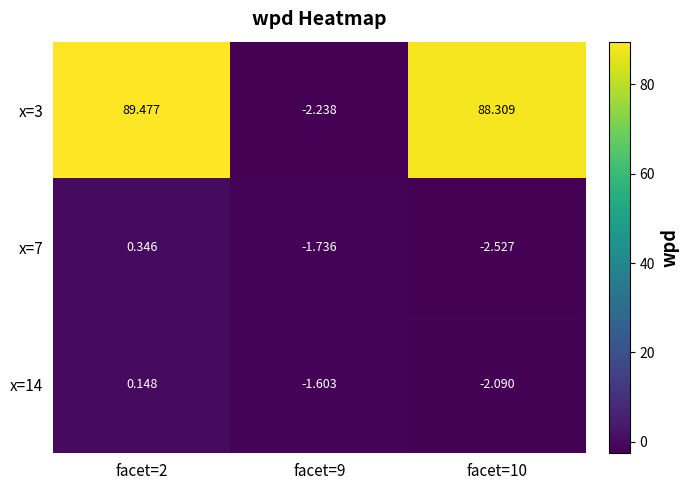

Reading right to left, extract all data points from this chart.

x=3: facet=10=88.3	facet=9=-2.2	facet=2=89.5
x=7: facet=10=-2.5	facet=9=-1.7	facet=2=0.3
x=14: facet=10=-2.1	facet=9=-1.6	facet=2=0.1